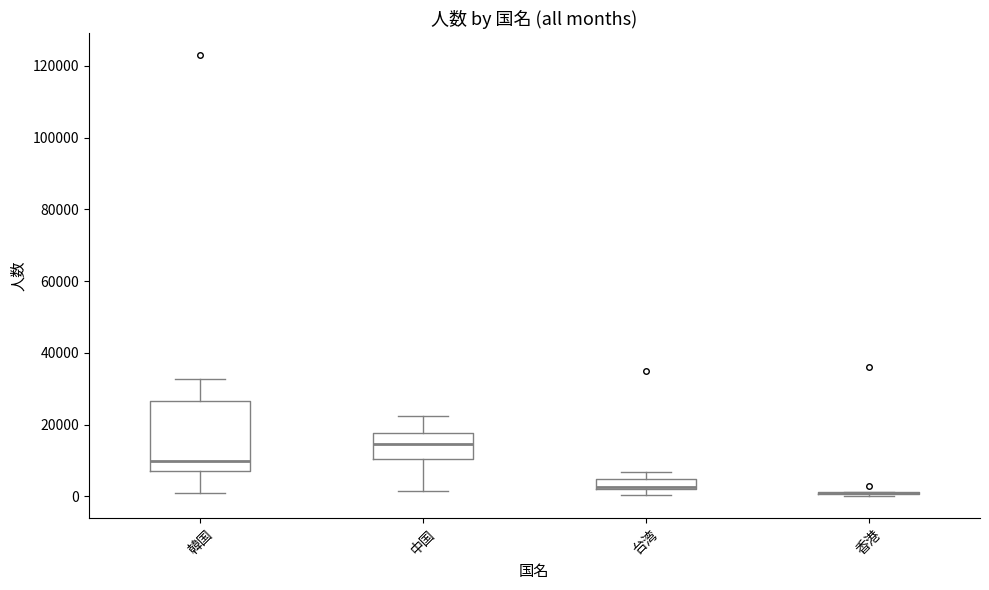

Which box is the tallest, from its lower edge to its upper edge?

韓国